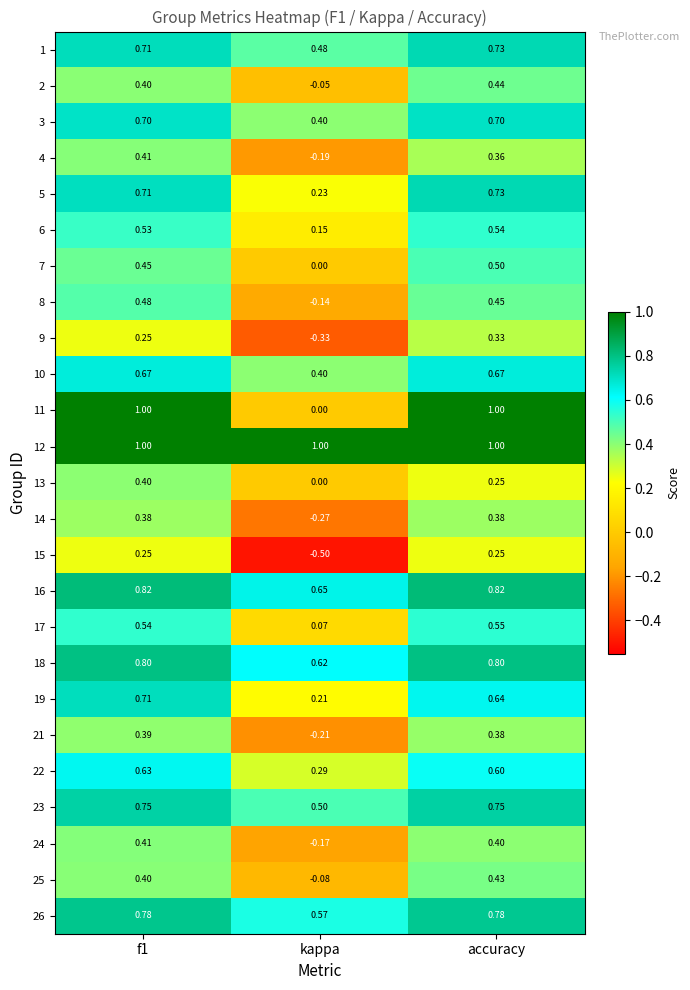

What is the spread (max minus min) of values at f1?

0.8